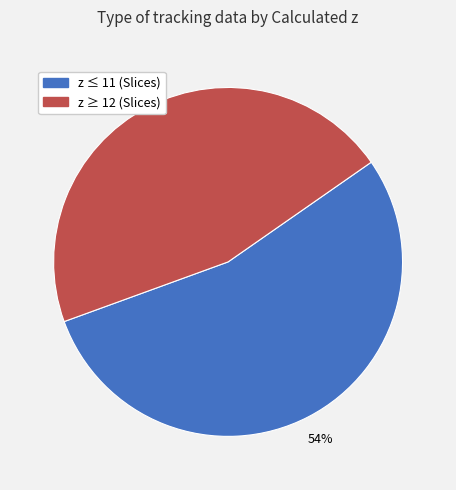

To the nearest percent, what is the difference between the largest and smallest slice percentages?

8%